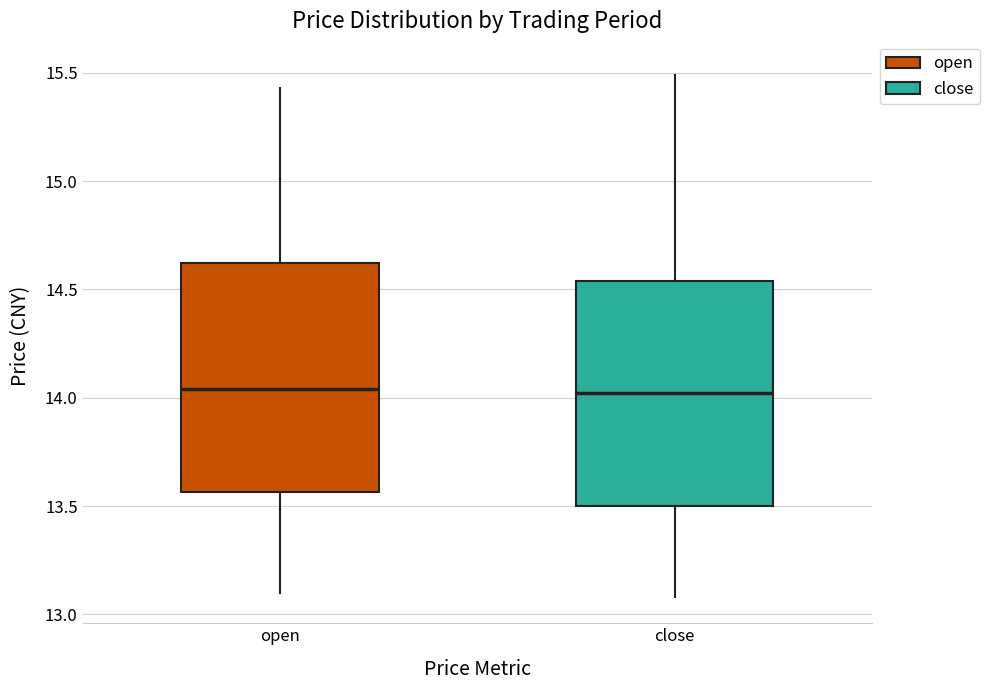

Reading left to right, transcribe this box plot: for each box, give where its median line is, the range the box spans, and where its two whiskers end, as read against the y-axis. The values are not printed on the chart, so give them approximately, as read against the axis.

open: median 14.05, box 13.55 to 14.60, whiskers 13.10 to 15.45
close: median 14.00, box 13.50 to 14.55, whiskers 13.10 to 15.50